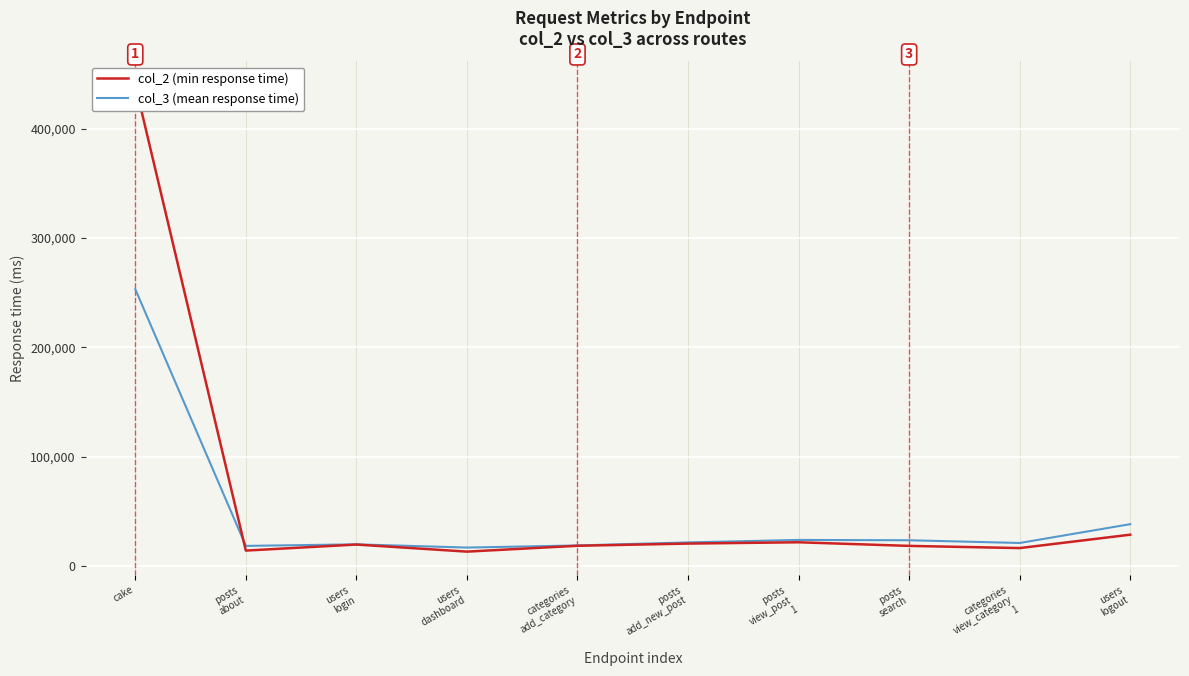

At which category is the sum across all series the highest?

cake